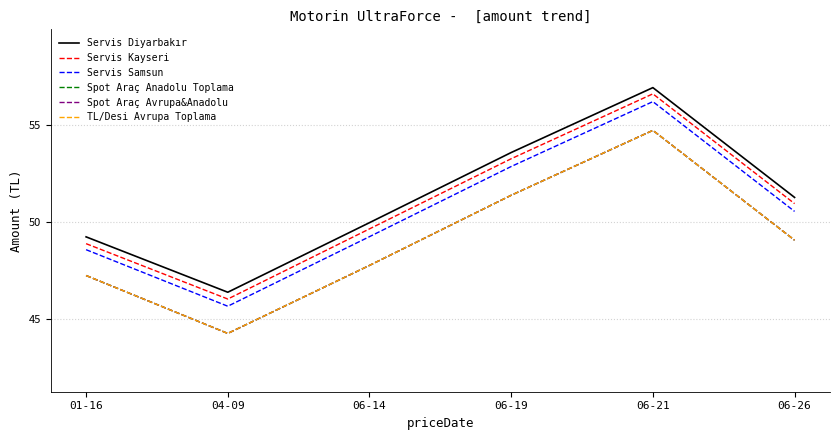

Does the chart display data point markers on the line(s)?

No